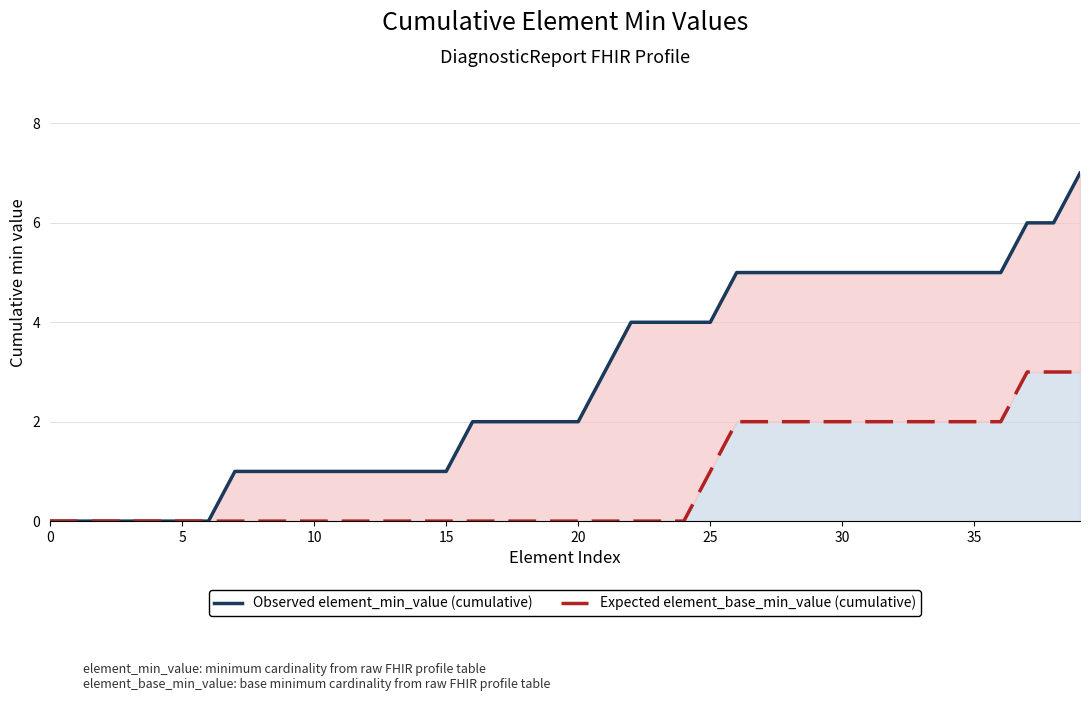

How many series are shown in this chart?

2